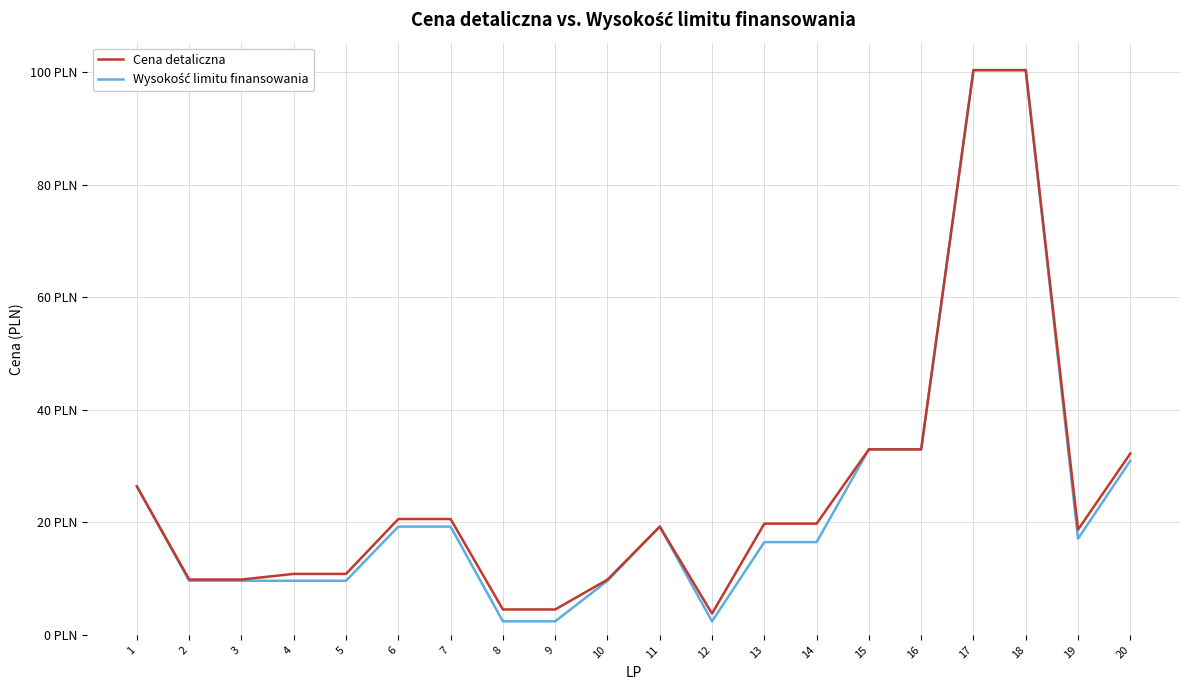

True or false: Wysokość limitu finansowania has more than 2 interior local peaks.

False